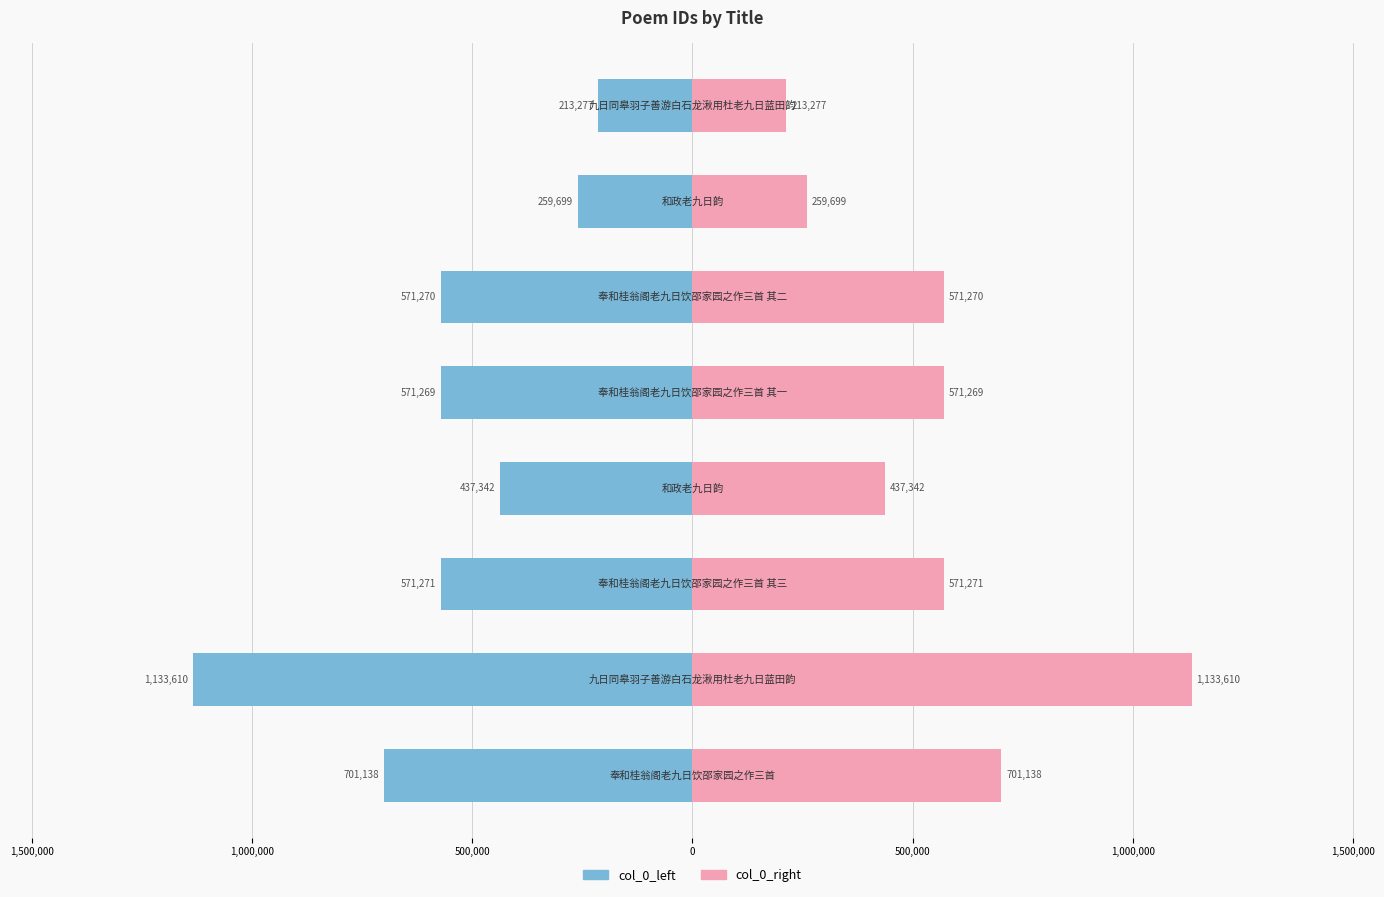

How many data points in col_0_left are less than -571269?

4